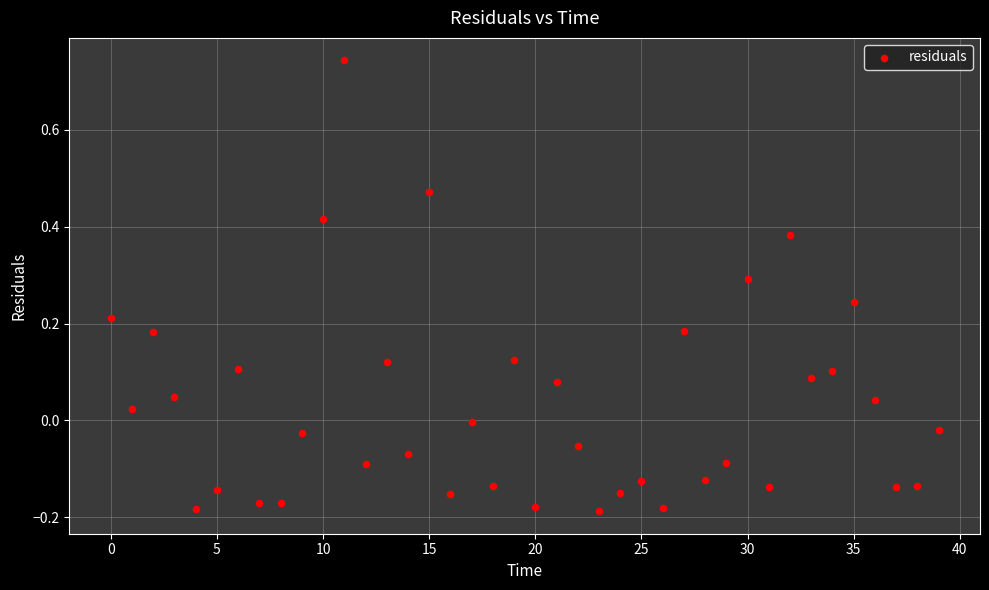

What is the range of Y values (max minus min)?

0.9